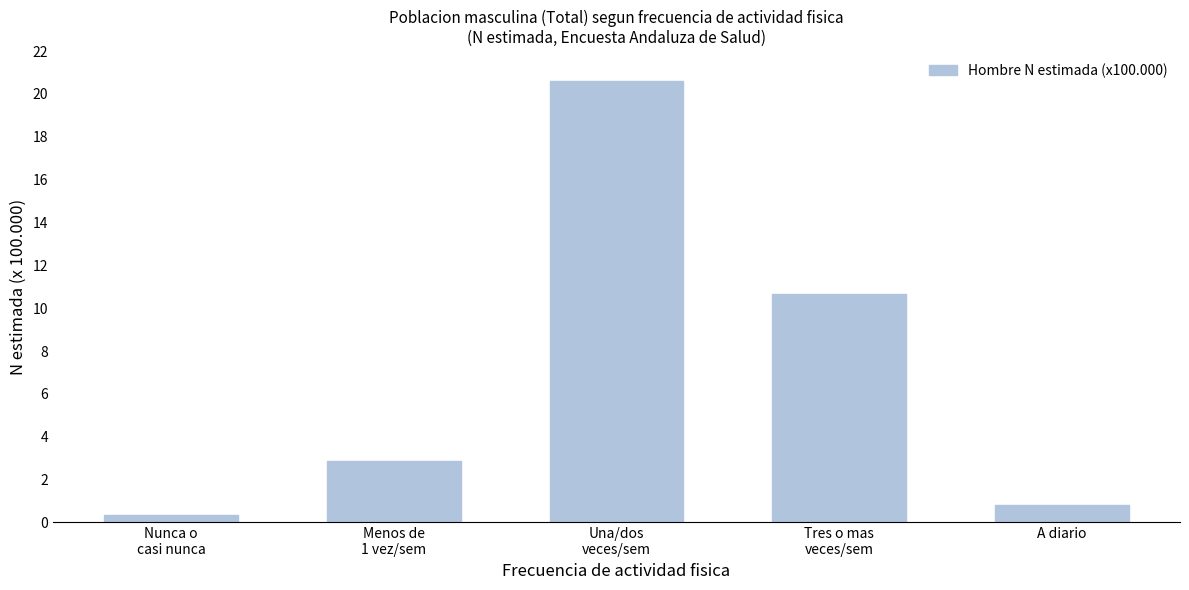

Reading left to right, list all the values displayed in this chart.

0.3	2.9	20.6	10.7	0.8